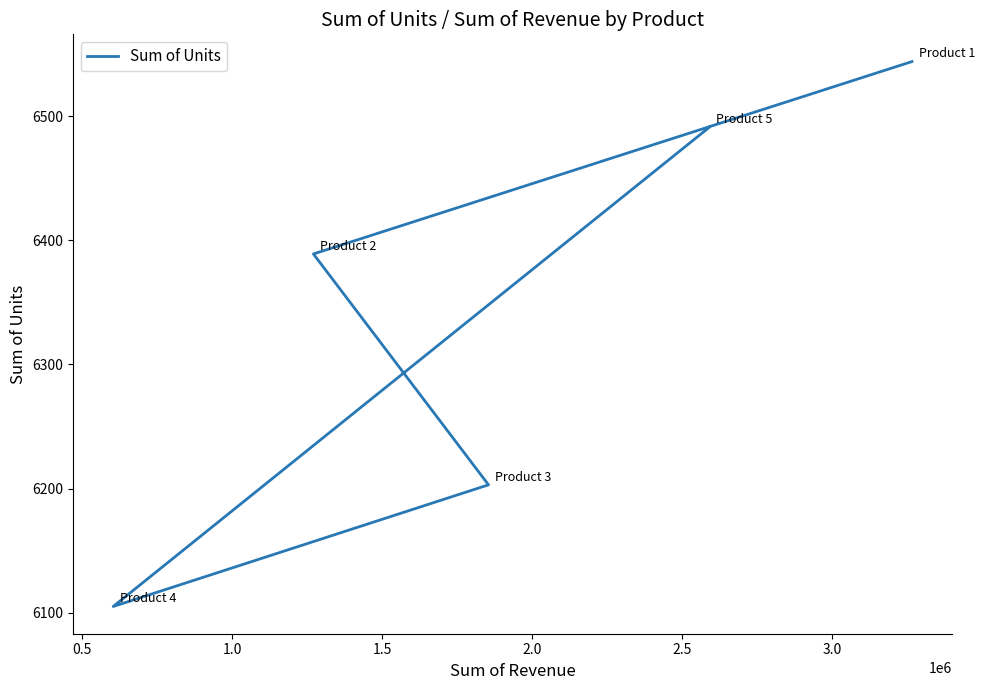

What is the change in value from 0.5 to 1.5?

-284